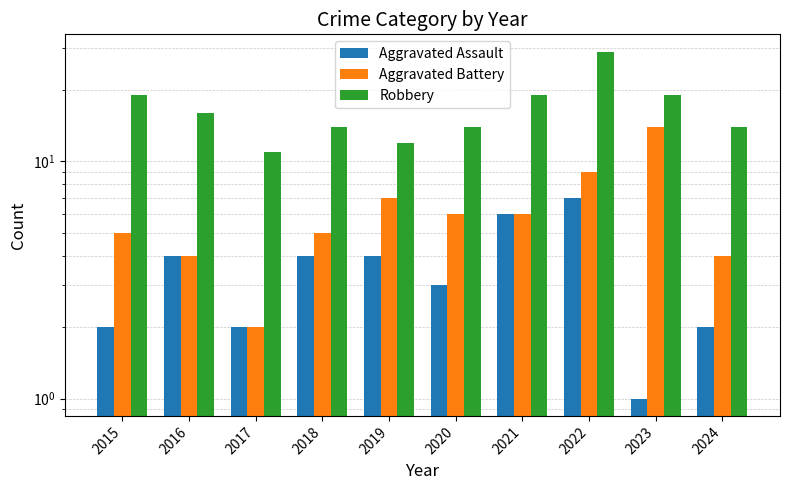

Rank the series by their average value, from highest to lowest.

Robbery, Aggravated Battery, Aggravated Assault